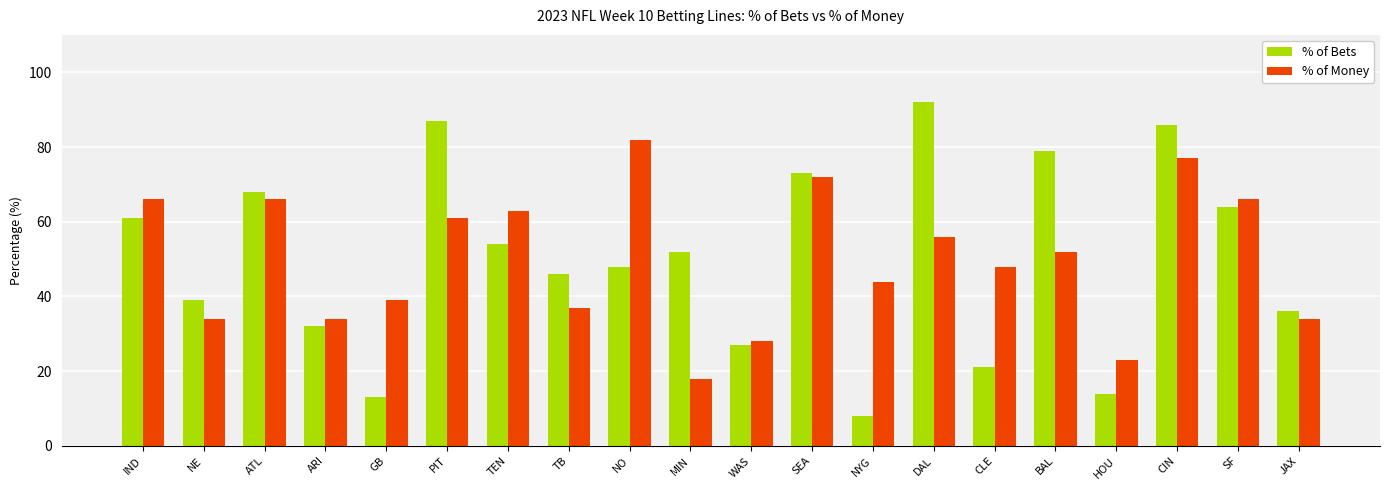

At how many categories does at least one series exceed 30?

18